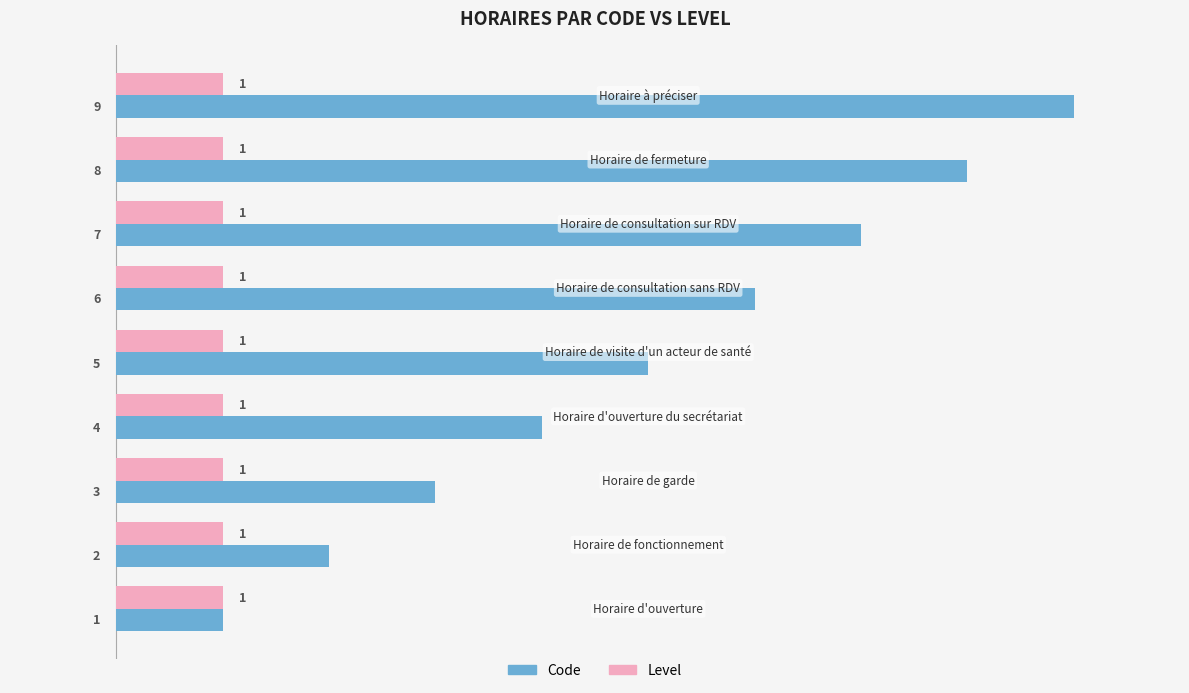

List the series in order of their overall mean, lowest first.

Level, Code